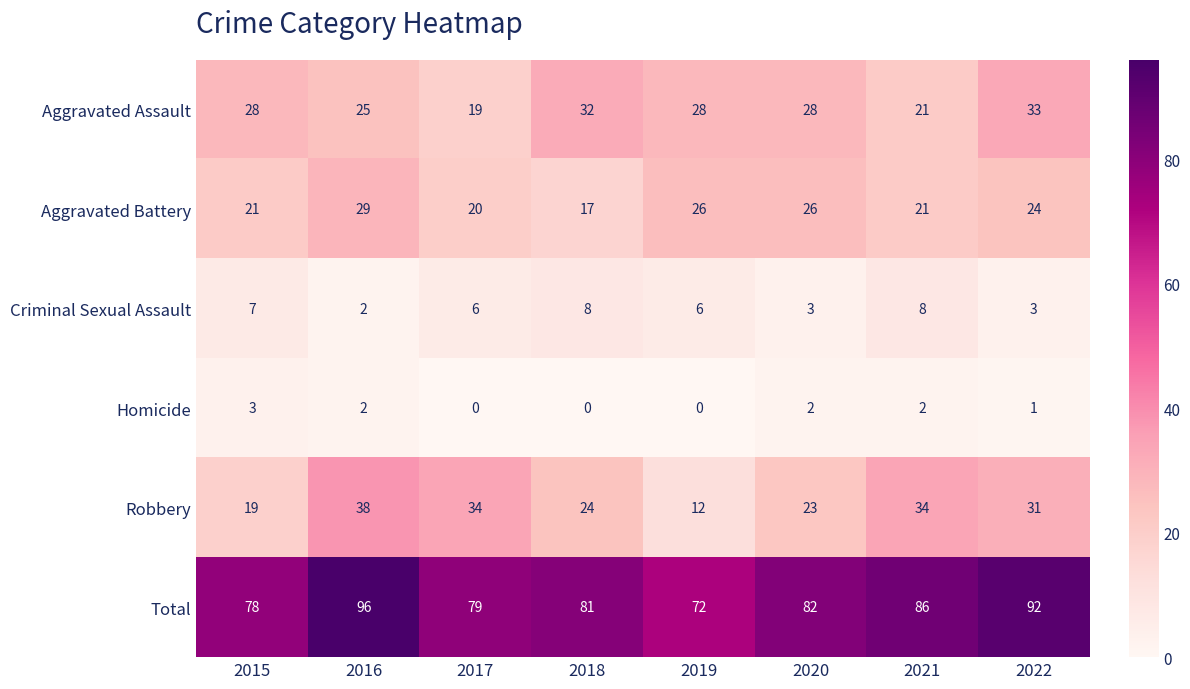

How many distinct data groups are displayed?

6